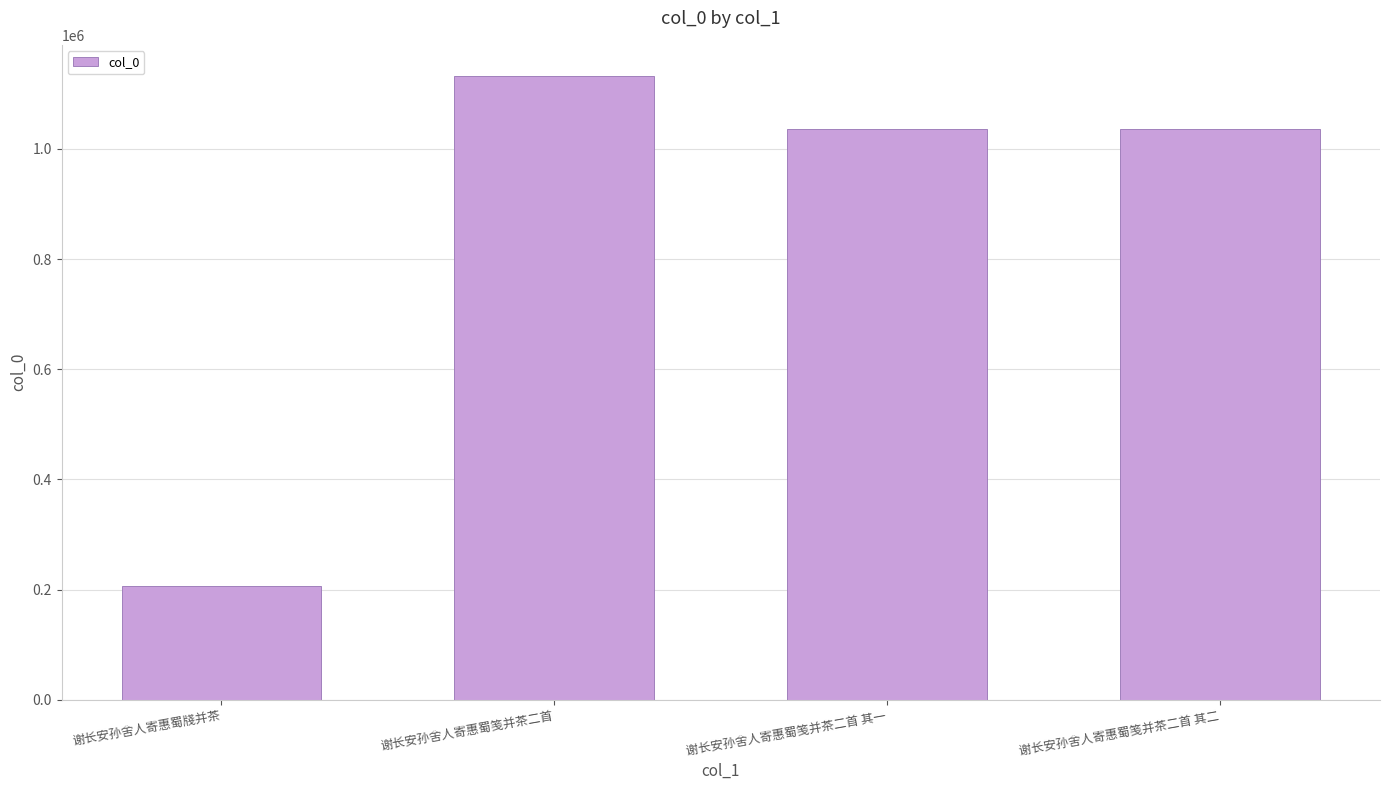

What is the change in value from 谢长安孙舍人寄惠蜀牋并茶 to 谢长安孙舍人寄惠蜀笺并茶二首?

+925849